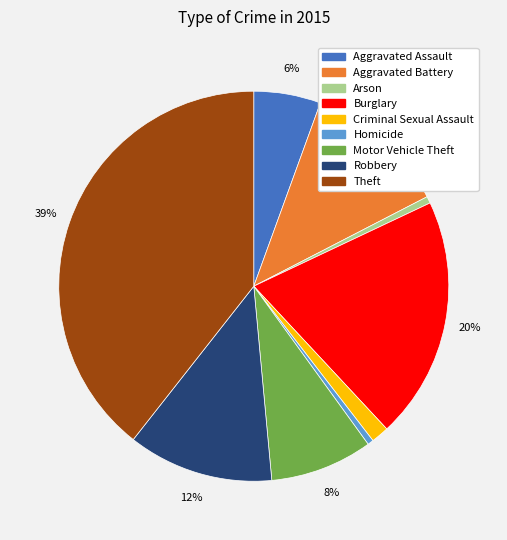

Combined, do Homicide and Aggravated Assault account for over 50%?

No